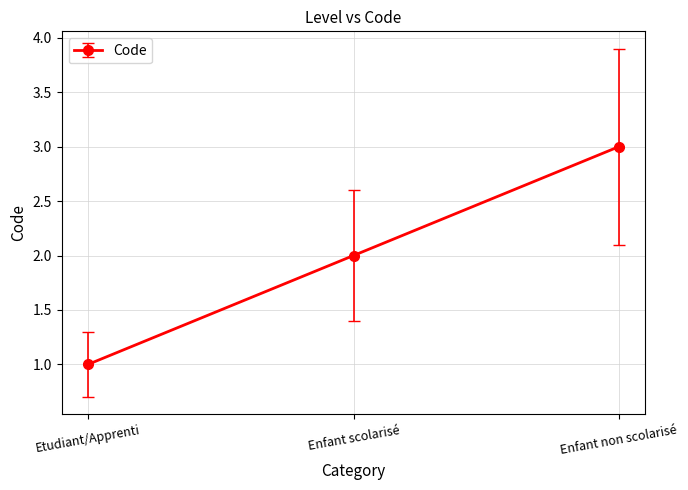

List the labels in order of value, largest first.

Enfant non scolarisé, Enfant scolarisé, Etudiant/Apprenti